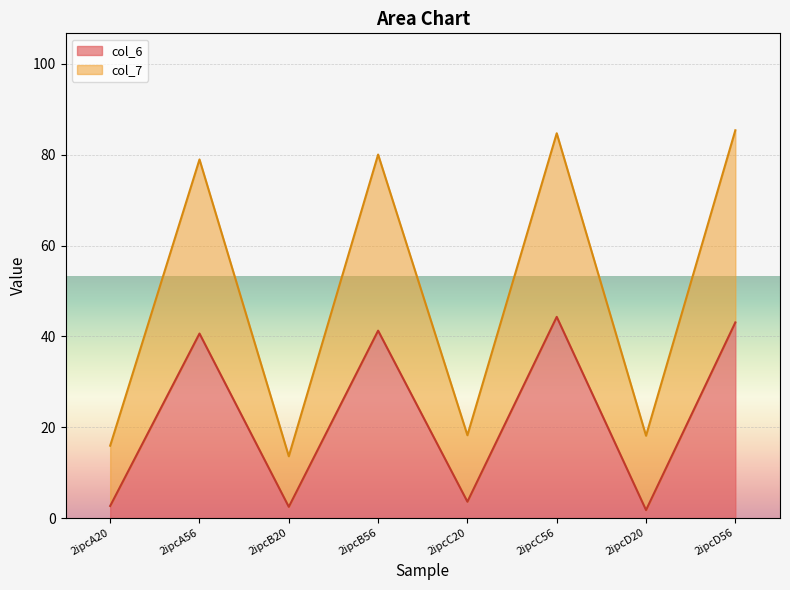

True or false: col_7 and col_6 intersect in this chart.

False